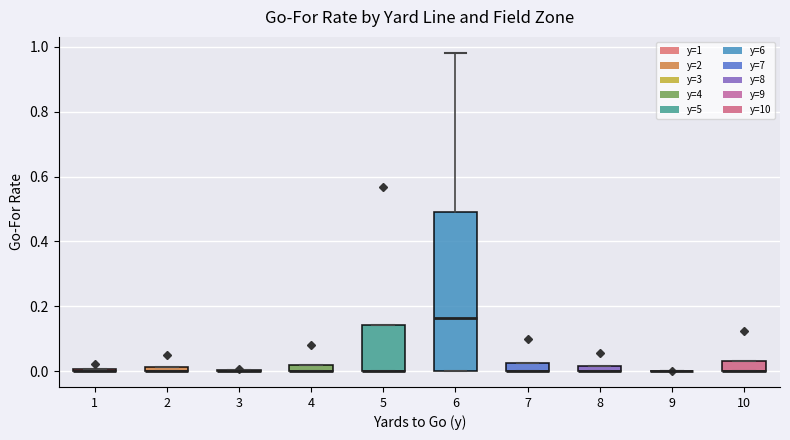

Comparing the boxes themselves (not the whiskers), which one is the tallest?

6